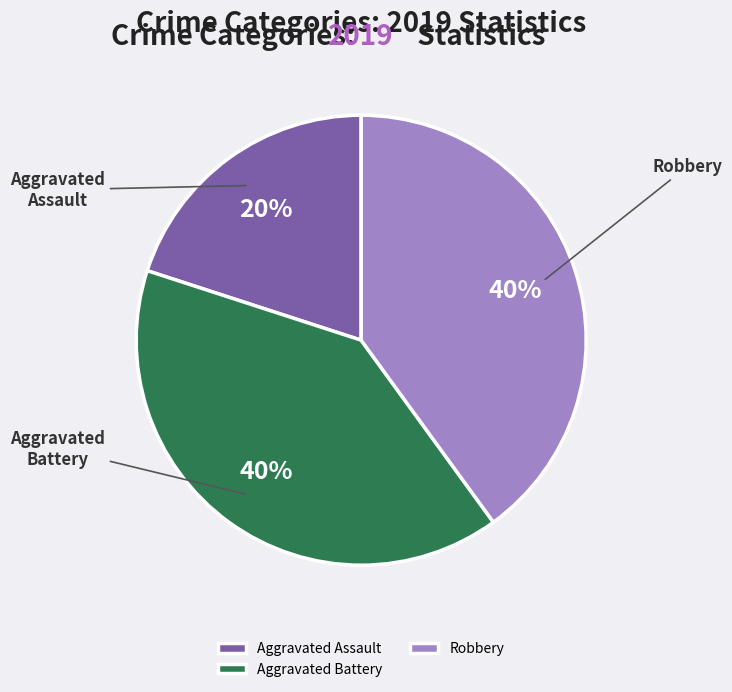

To the nearest percent, what portion does Aggravated Battery represent?

40%